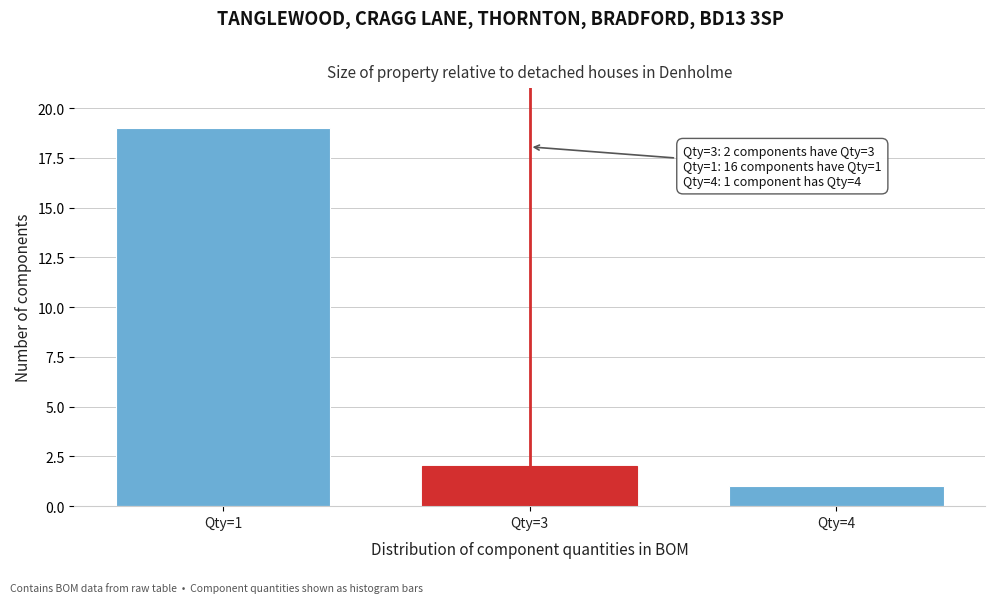

Reading left to right, transcribe all the data shown in this chart.

19	2	1